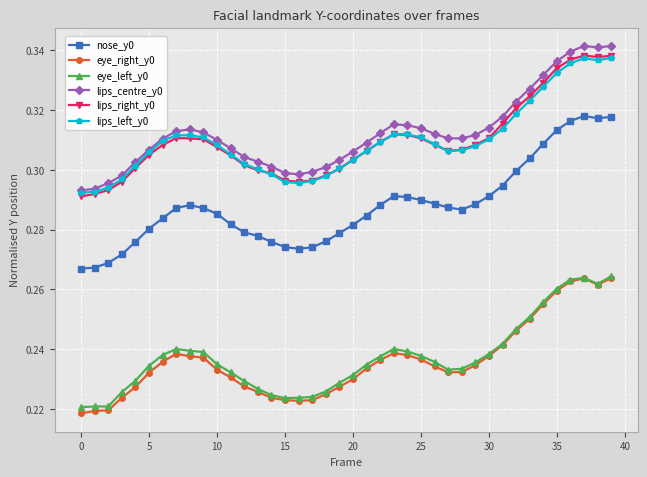

True or false: lips_left_y0 and lips_right_y0 cross at least once.

True